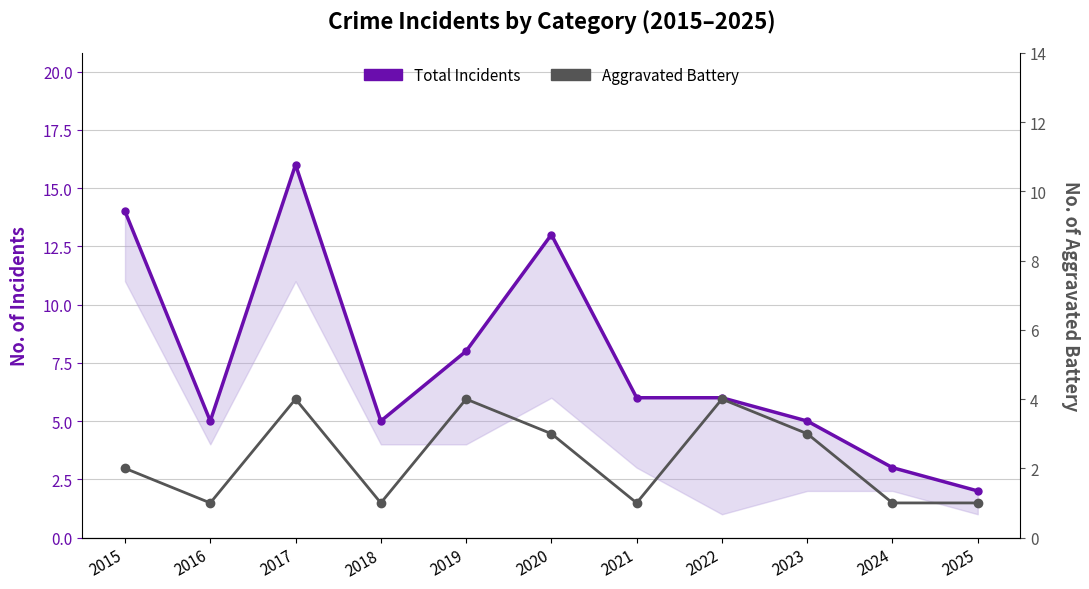

List the series in order of their overall mean, lowest first.

Aggravated Battery, Total Incidents